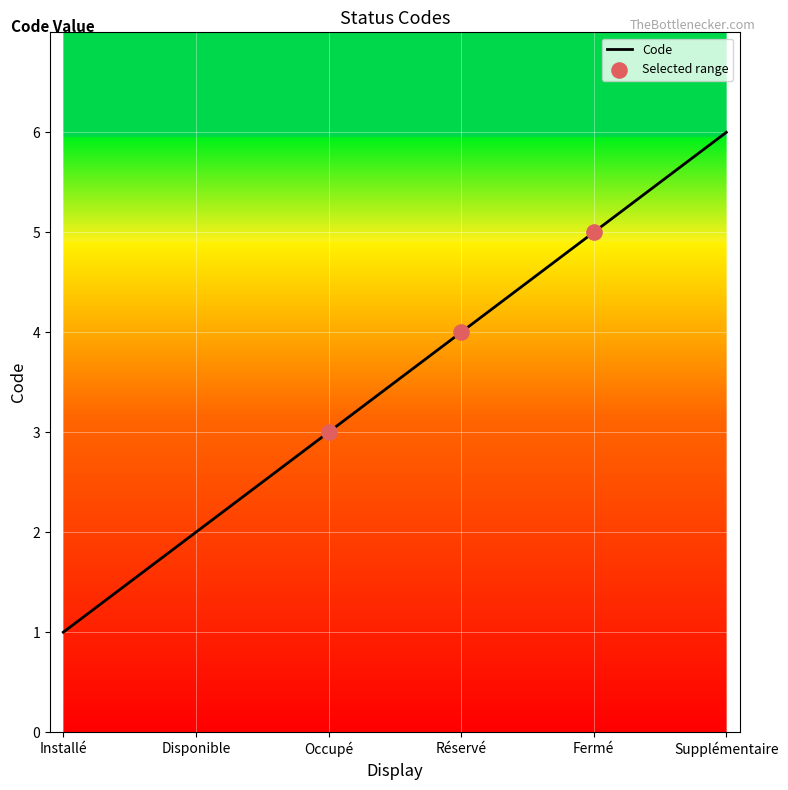

What is the ratio of the value at Disponible to the value at Réservé?

0.5